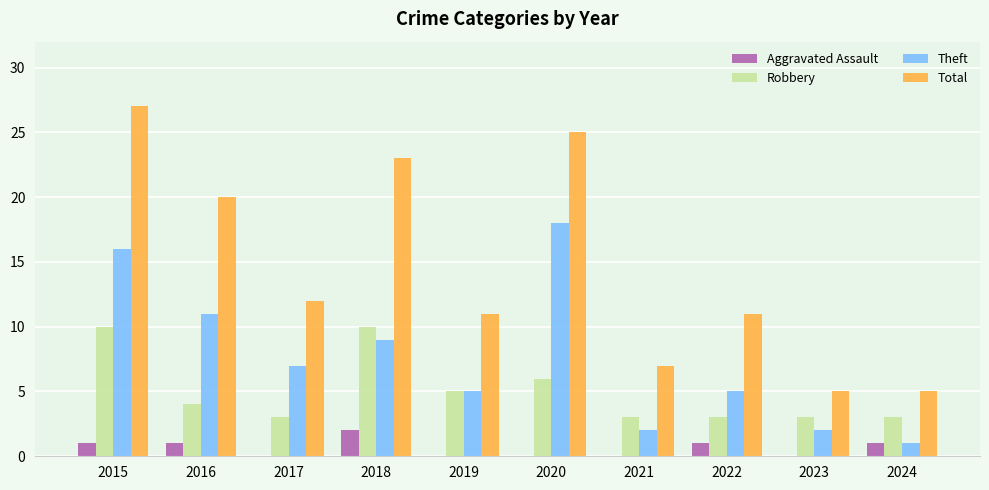

Which series changed the most between 2015 and 2024?

Total